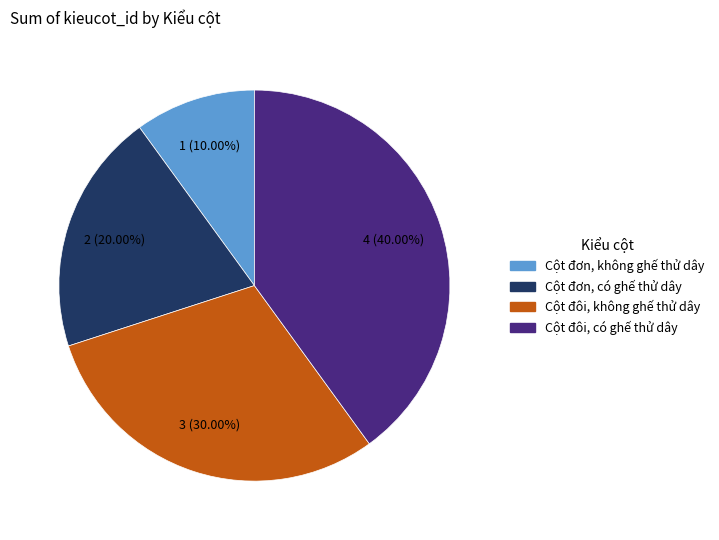

Rank the categories by value from lowest to highest.

Cột đơn, không ghế thử dây, Cột đơn, có ghế thử dây, Cột đôi, không ghế thử dây, Cột đôi, có ghế thử dây